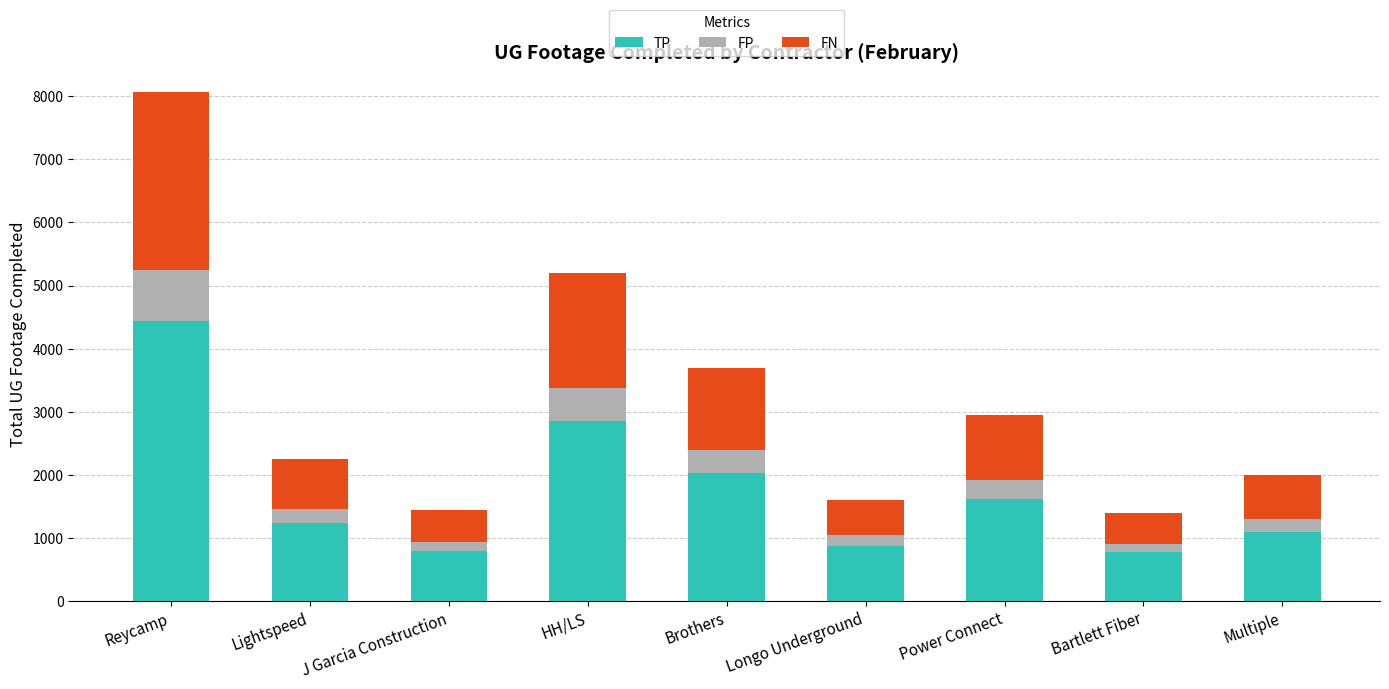

The TP series shows 4436 at Reycamp. True or false?

True